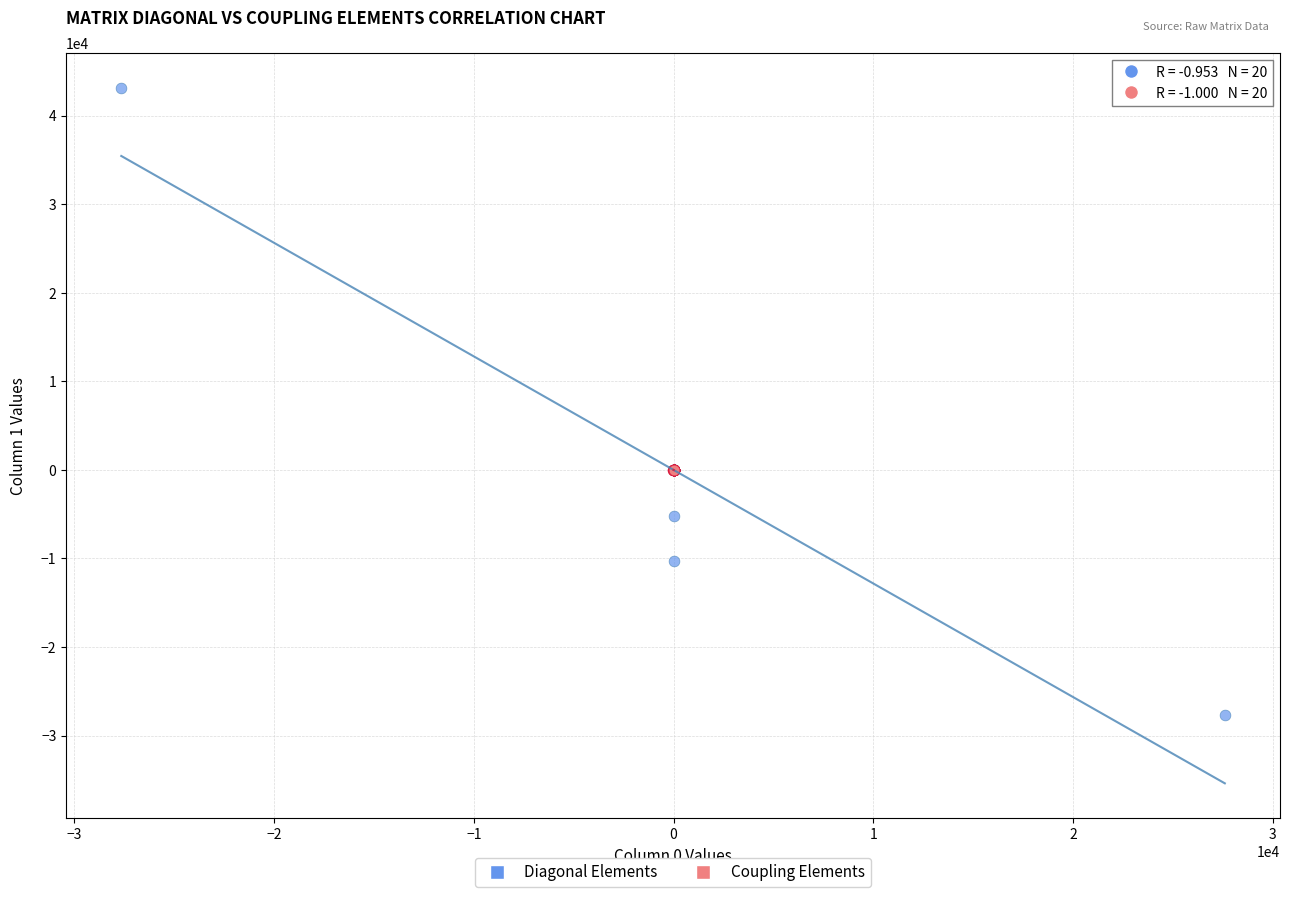

Which series contains the lowest Y value?

Diagonal Elements